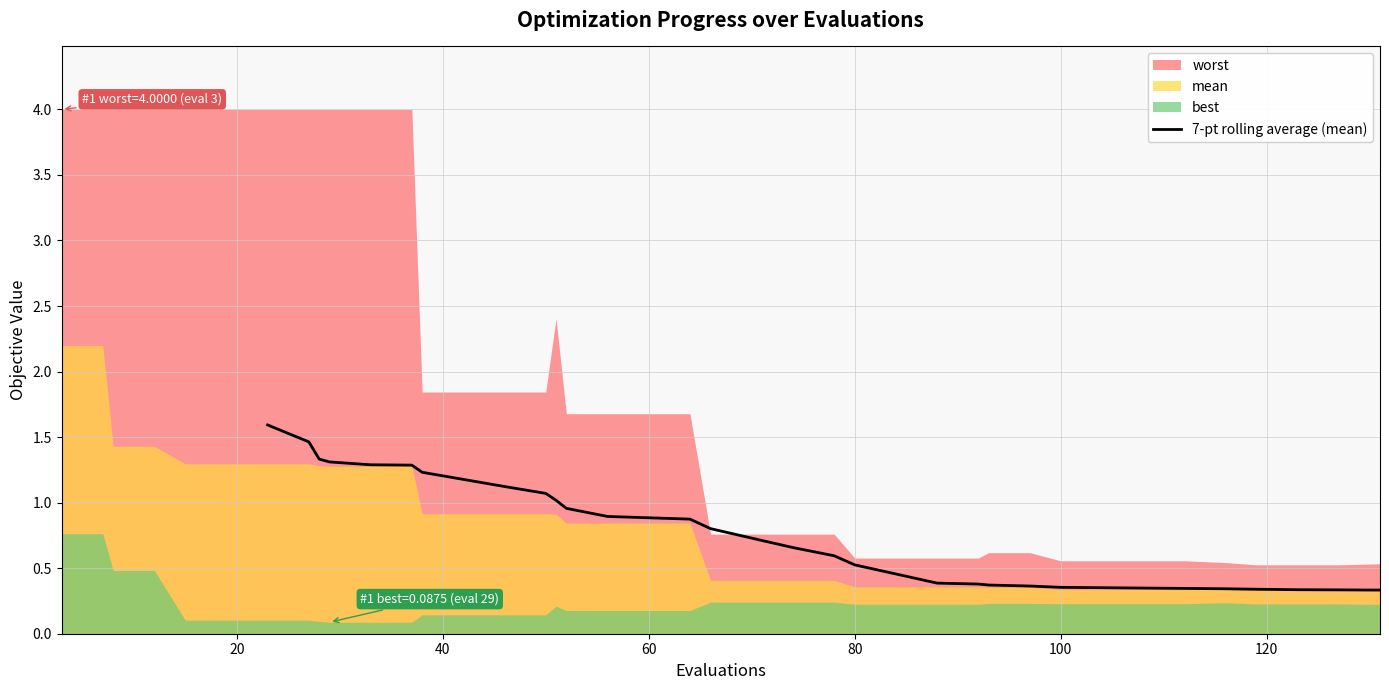

What is the label of the 26th point from the left?

100